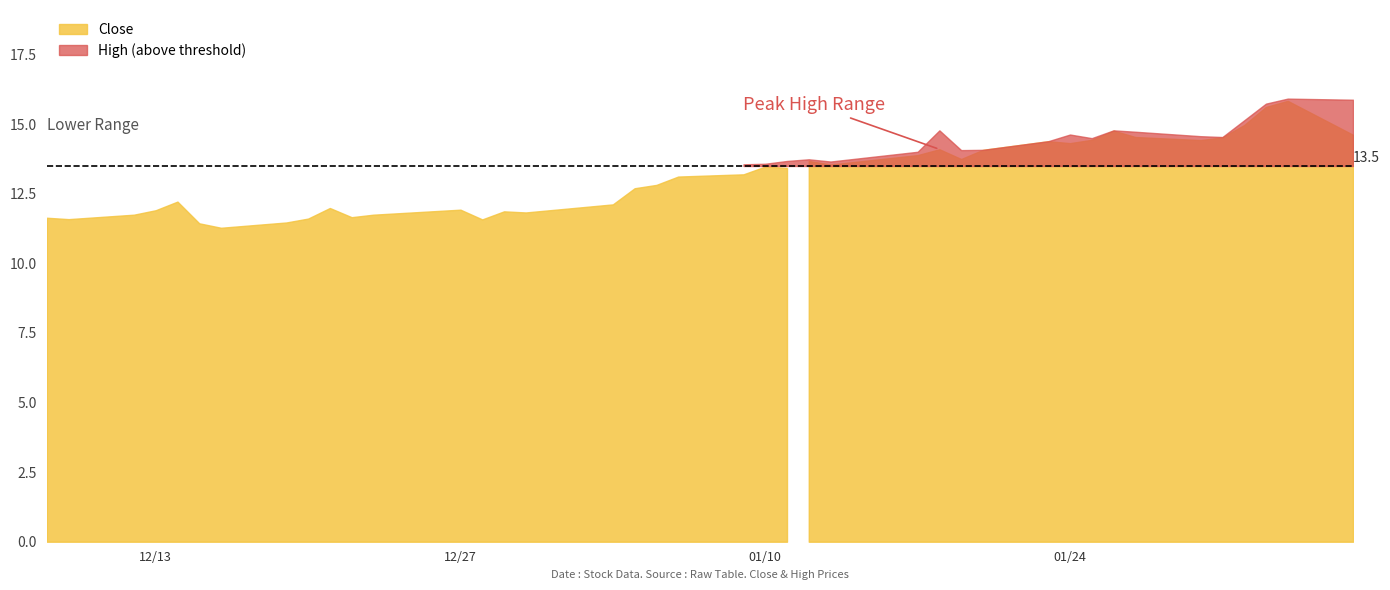

In High, how many points are higher than both neighbors (excluding endpoints)?

8